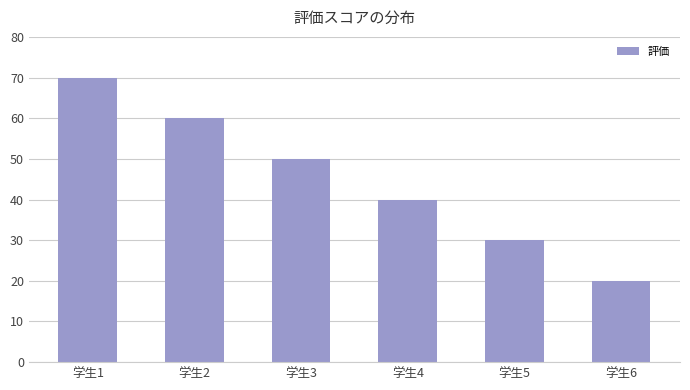

Reading right to left, extract all data points from this chart.

学生6=20	学生5=30	学生4=40	学生3=50	学生2=60	学生1=70